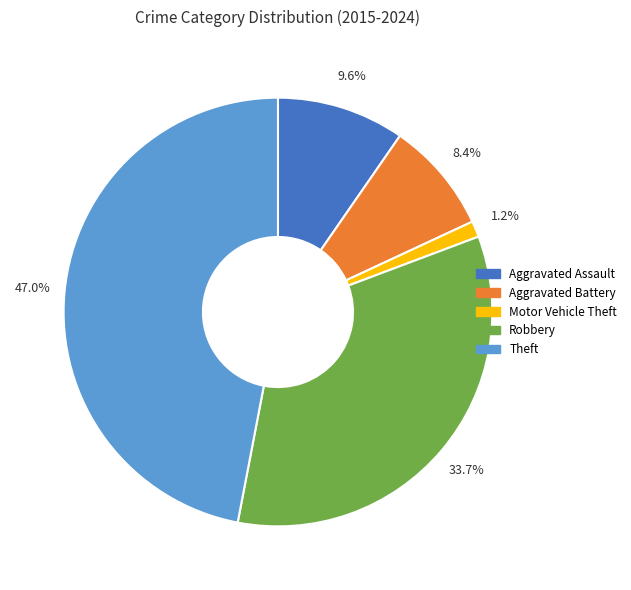

Which category has the smallest portion of the pie?

Motor Vehicle Theft